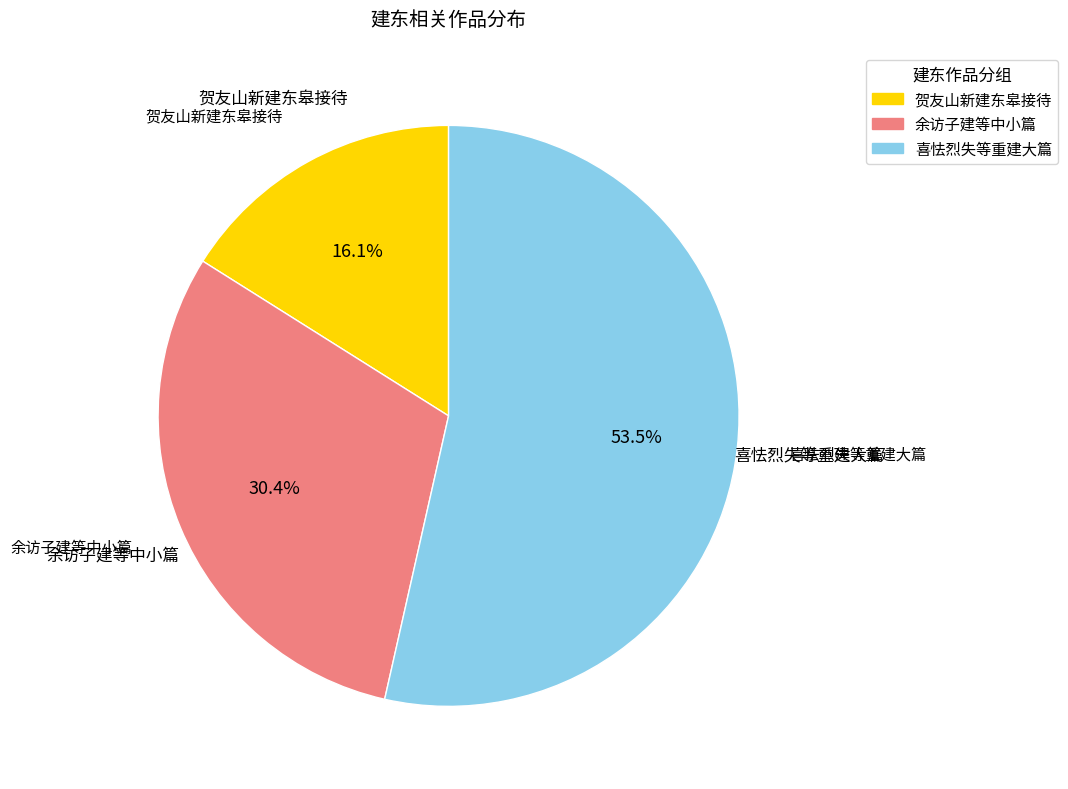

Does any single category account for the majority?

Yes